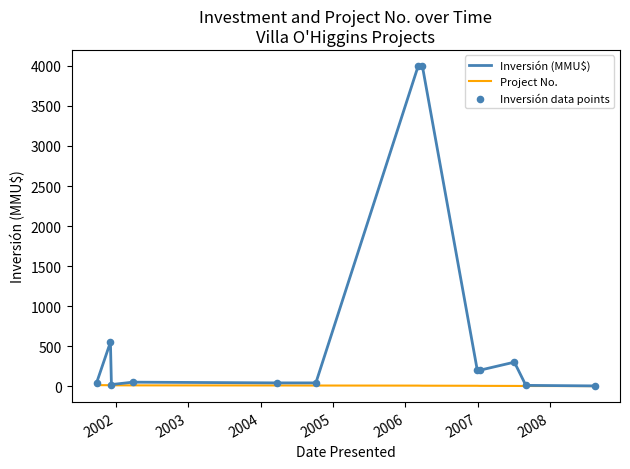

Which series has the largest total across all categories?

Inversión (MMU$)